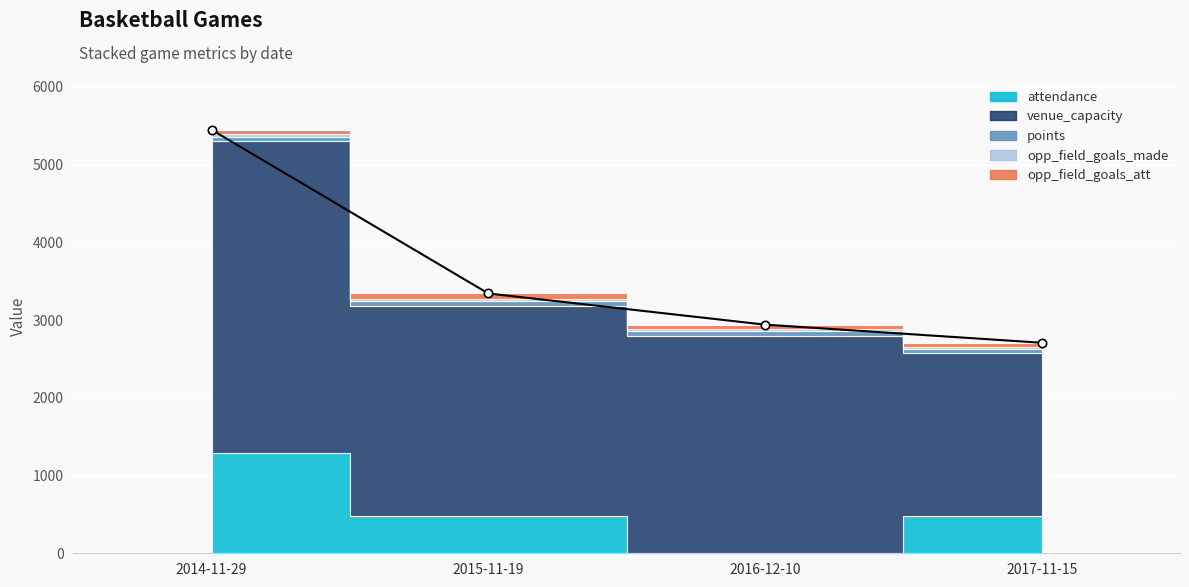

What is the greatest value displayed?

4017